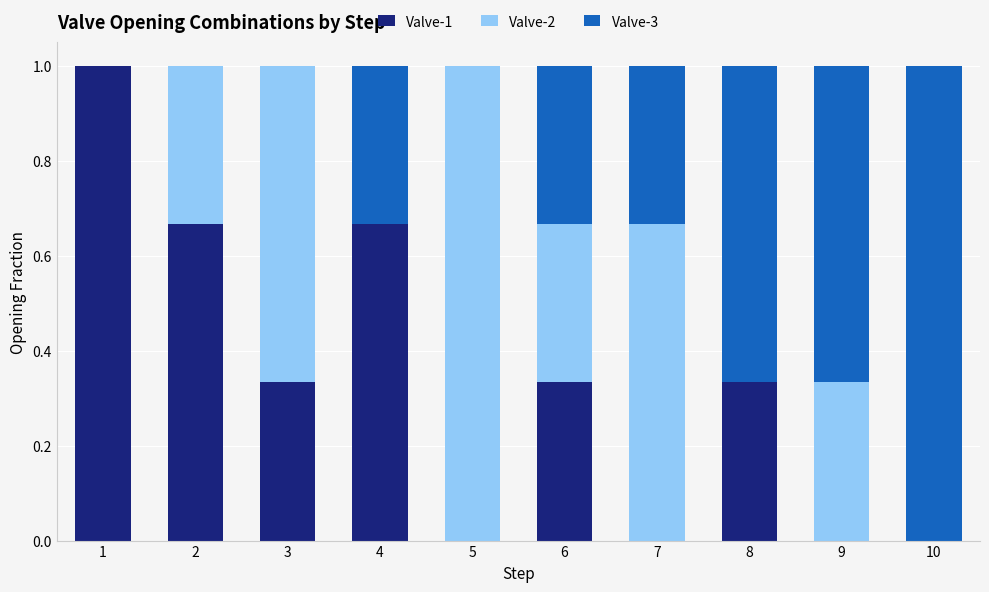

What is the total value across all series at 3?

1.0